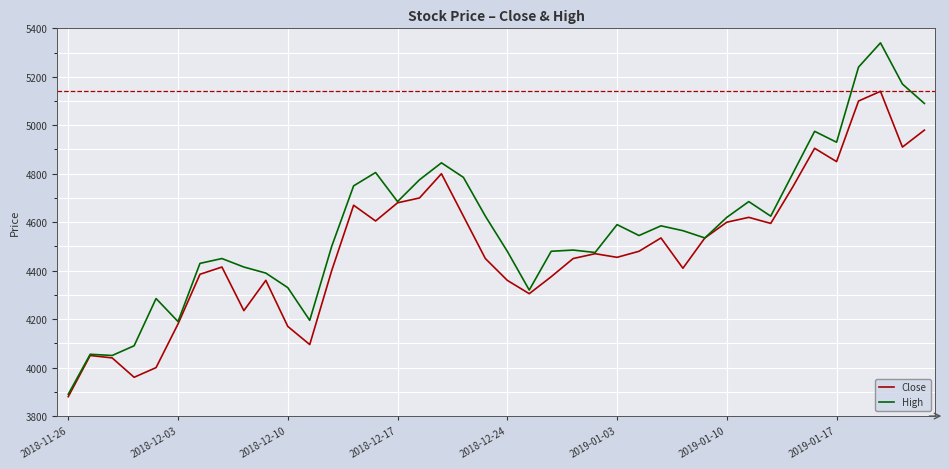

How many lines are shown in the chart?

2